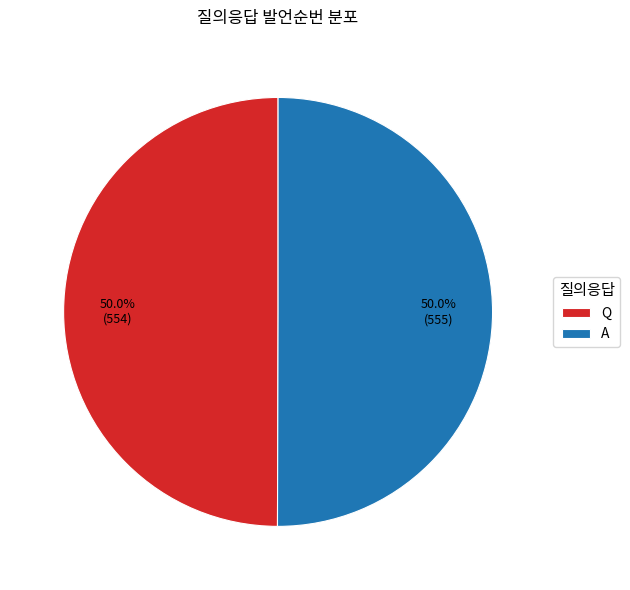

True or false: Q accounts for 55% of the total.

False